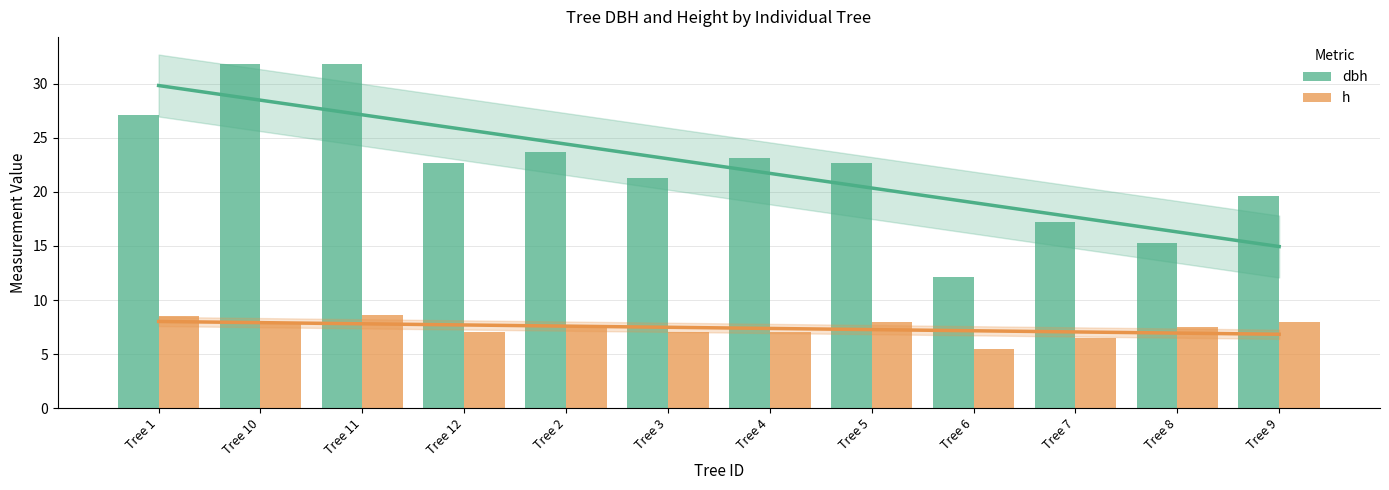

Reading right to left, list all the values displayed in this chart.

dbh: Tree 9=19.6	Tree 8=15.3	Tree 7=17.2	Tree 6=12.2	Tree 5=22.6	Tree 4=23.1	Tree 3=21.3	Tree 2=23.7	Tree 12=22.7	Tree 11=31.8	Tree 10=31.8	Tree 1=27.1
h: Tree 9=8.0	Tree 8=7.5	Tree 7=6.5	Tree 6=5.5	Tree 5=8.0	Tree 4=7.0	Tree 3=7.0	Tree 2=7.5	Tree 12=7.0	Tree 11=8.6	Tree 10=8.0	Tree 1=8.5